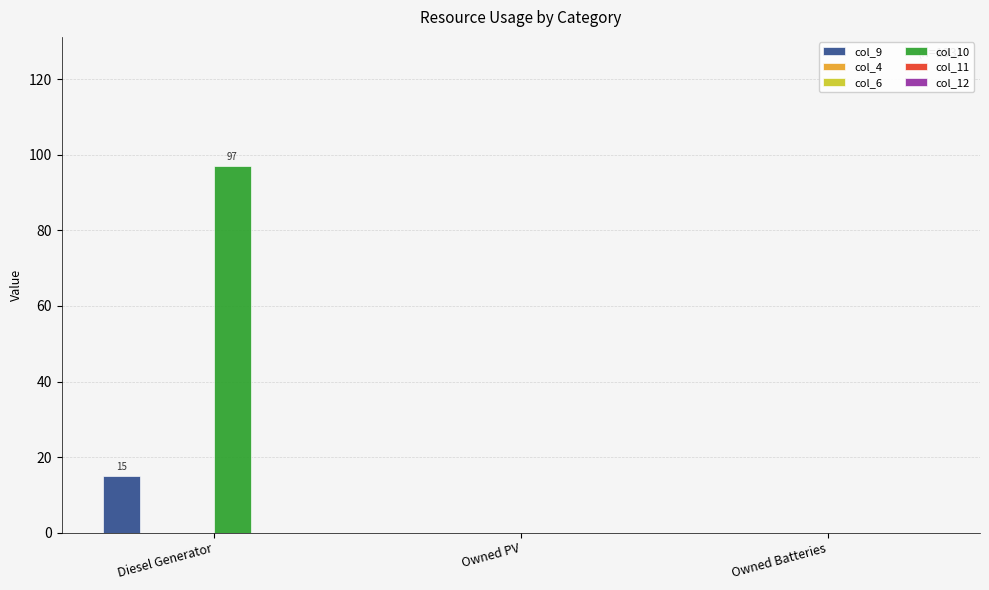

What are all the series names shown in the legend?

col_9, col_4, col_6, col_10, col_11, col_12